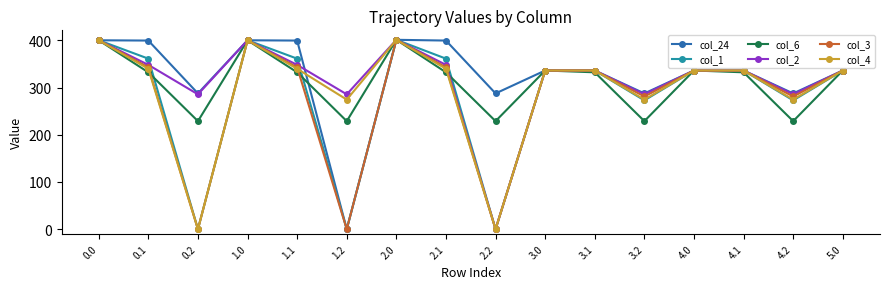

Between 0.1 and 1.0, which series saw the biggest shift?

col_6